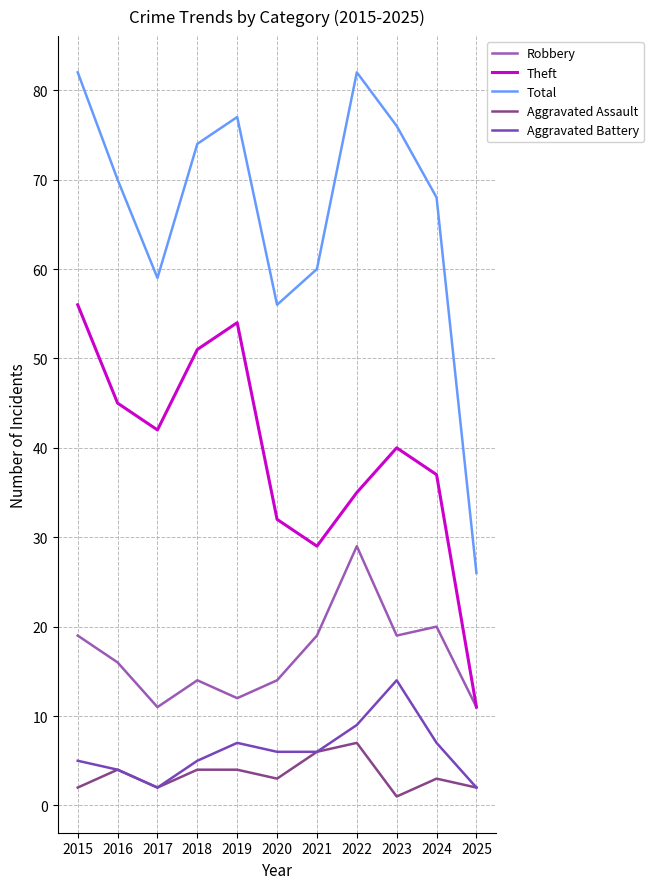

What is the smallest value displayed?

1